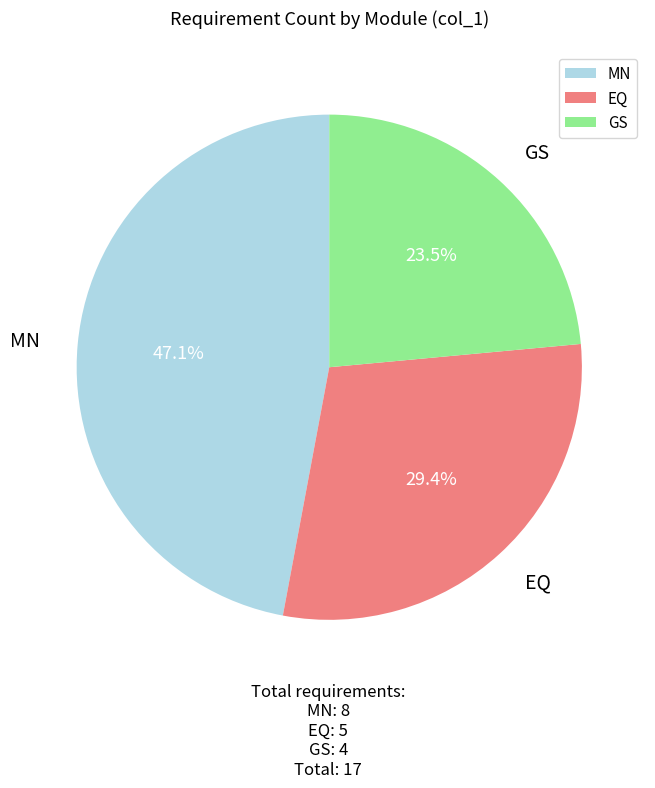

Combined, do GS and MN account for over 50%?

Yes